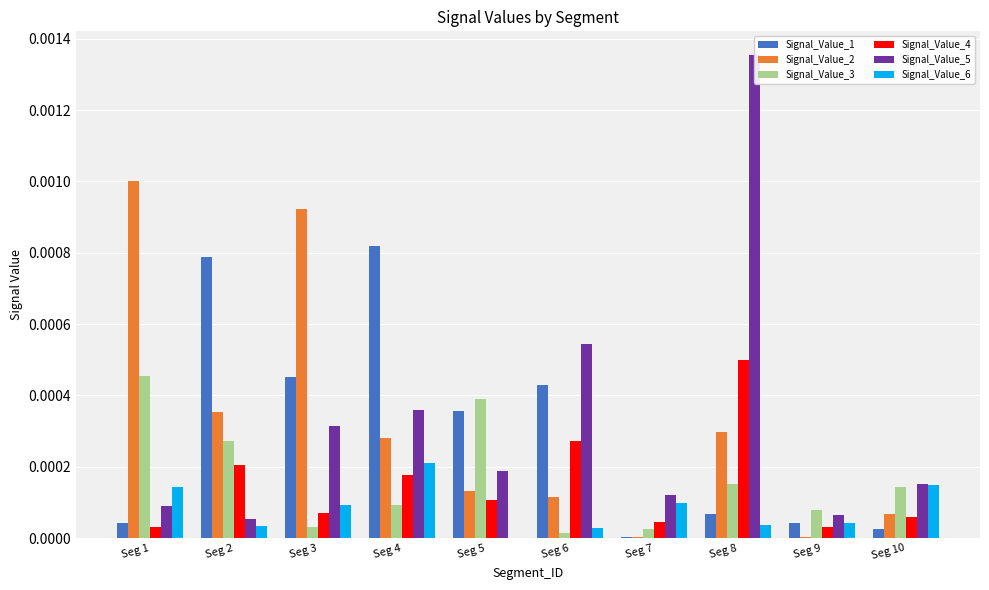

Rank the categories by Signal_Value_5 value from lowest to highest.

Seg 2, Seg 9, Seg 1, Seg 7, Seg 10, Seg 5, Seg 3, Seg 4, Seg 6, Seg 8